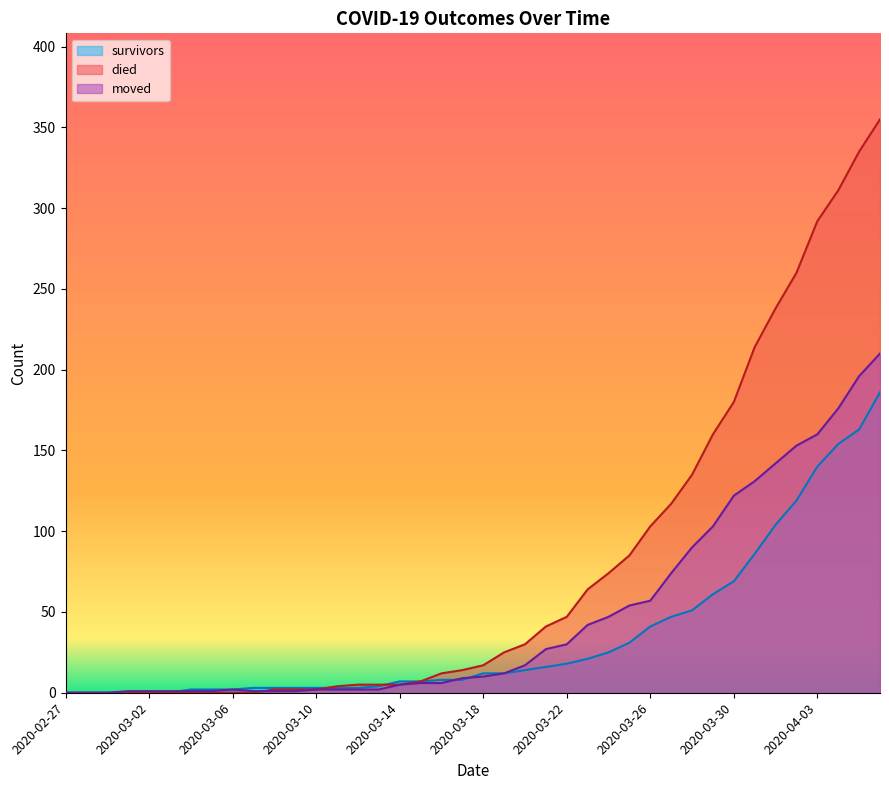

True or false: survivors and moved intersect in this chart.

True